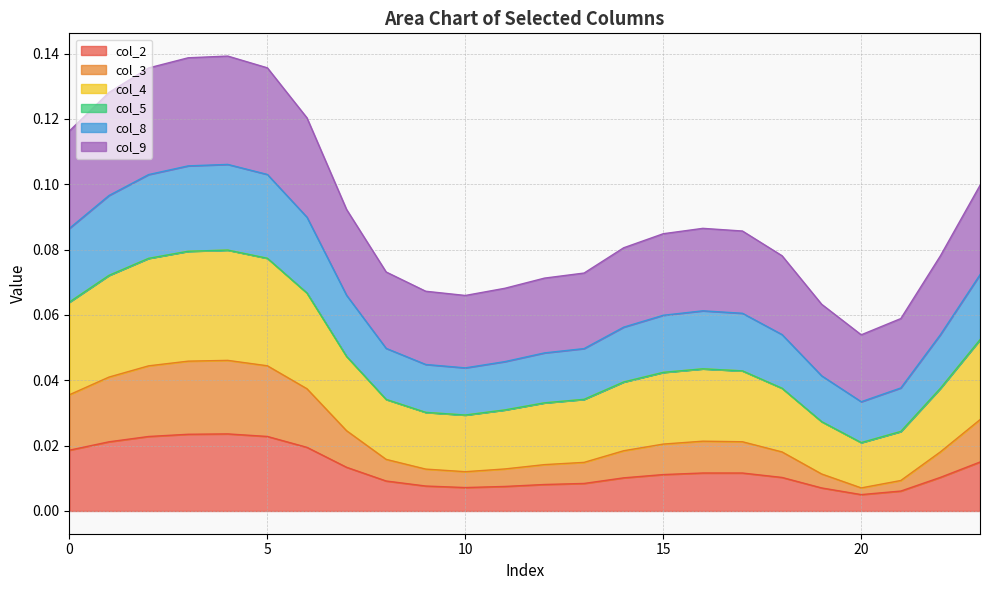

True or false: col_8 has a value of 0.1 at 10.

False